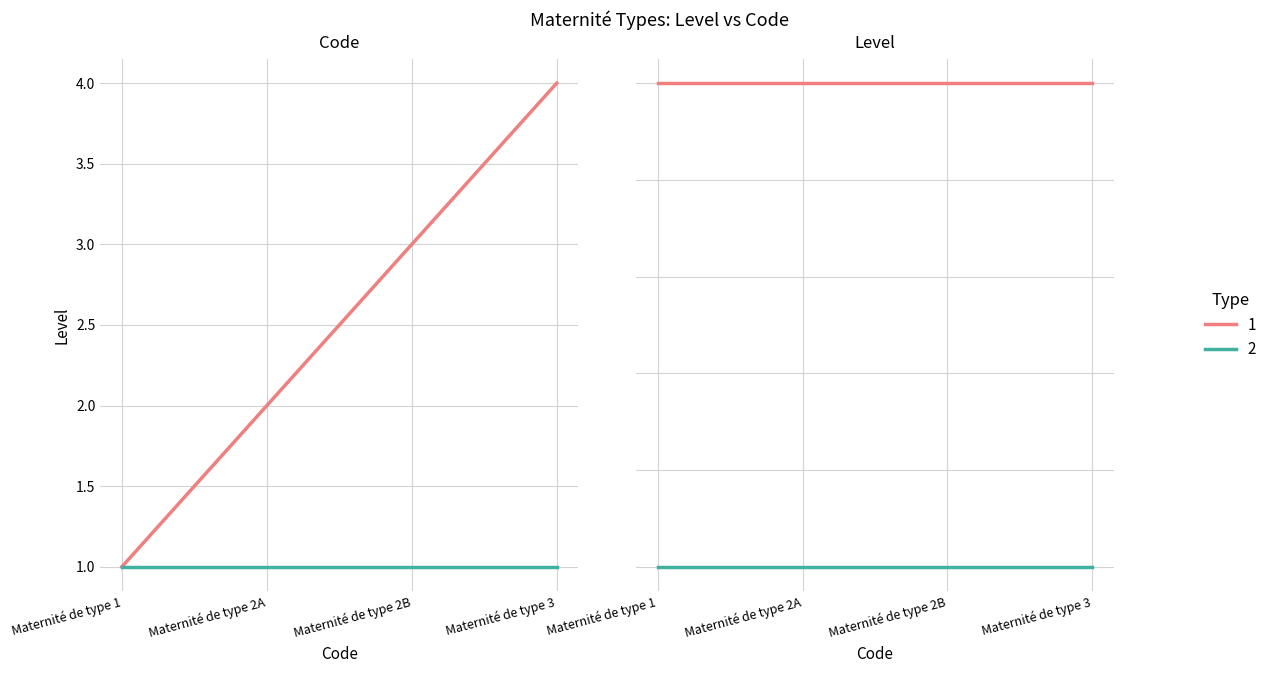

At how many categories does at least one series exceed 0?

4